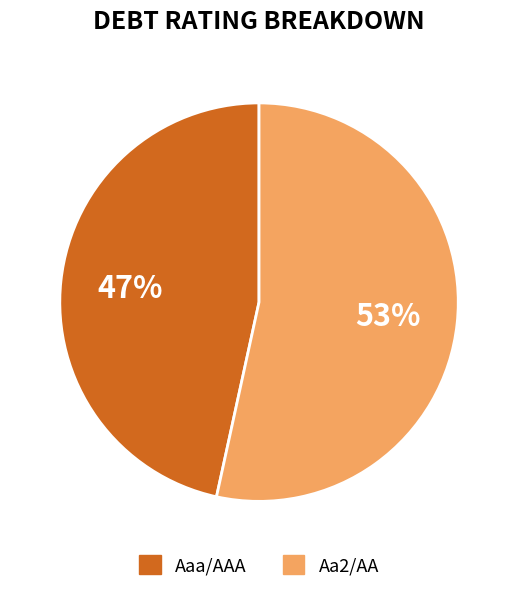

To the nearest percent, what is the average slice percentage?

50%